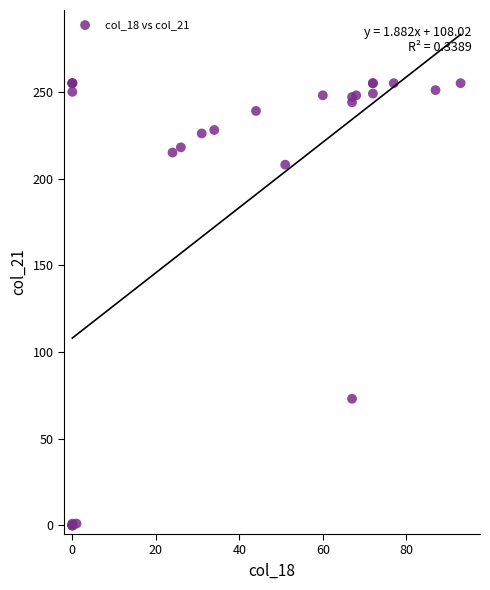

What Y value in the scatter plot is closest to 127?

73